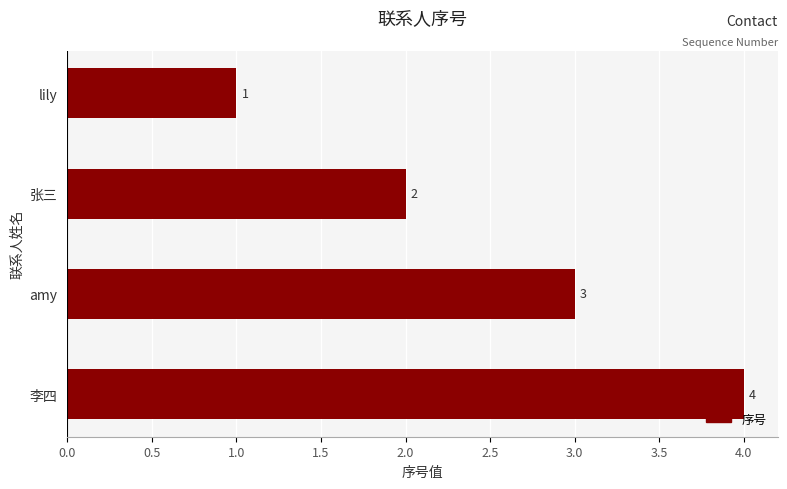

What is the approximate value at 李四?

4